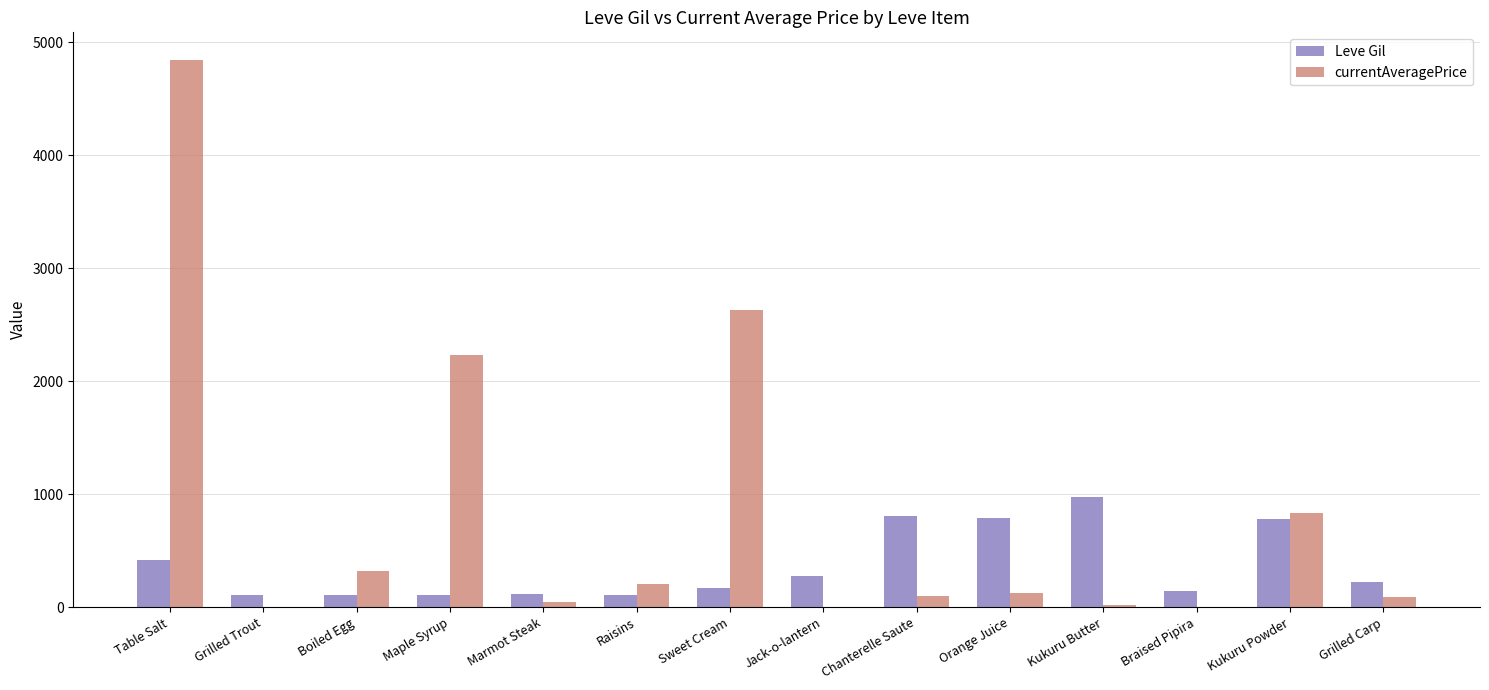

Which series changed the most between Maple Syrup and Sweet Cream?

currentAveragePrice